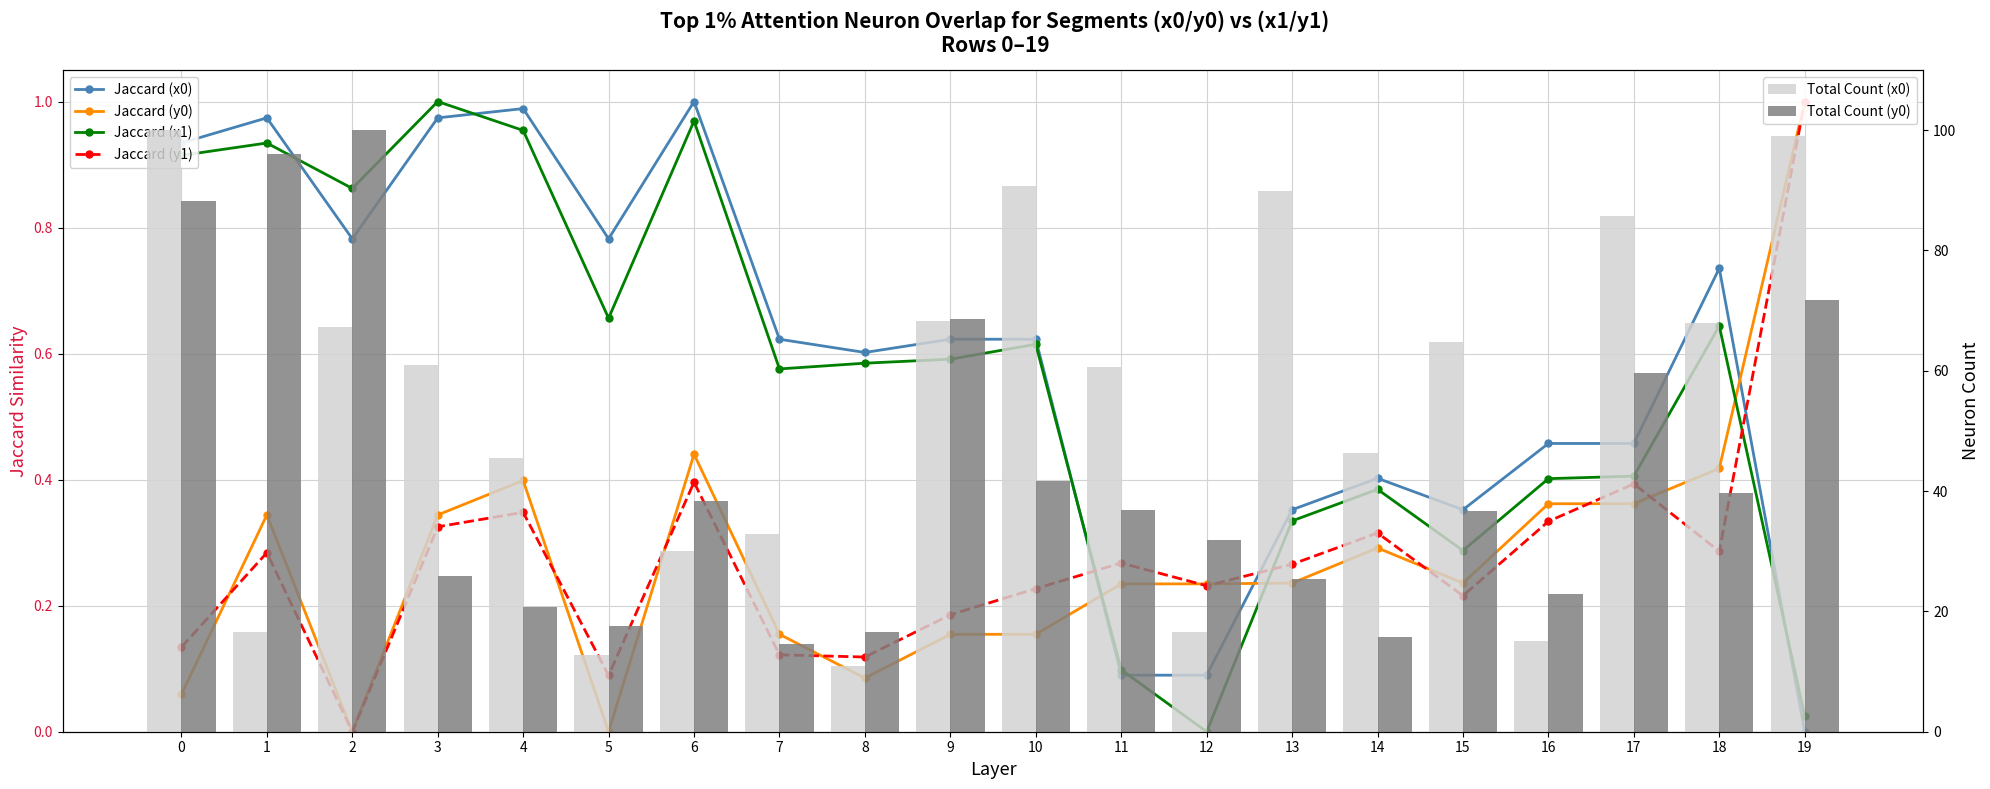

How many data points does each series have?

20